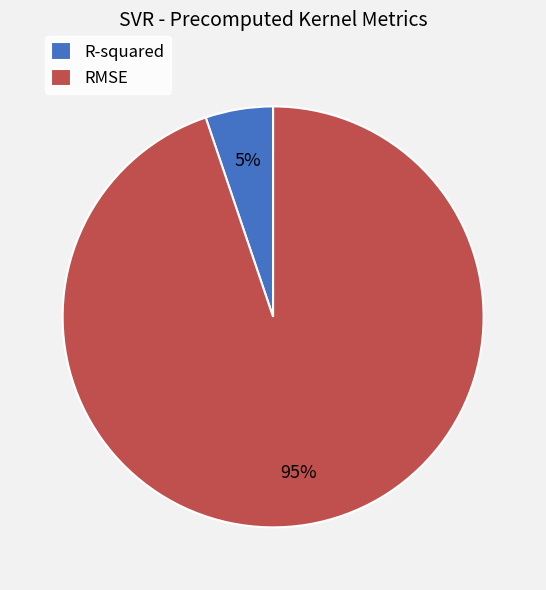

The RMSE slice represents 95% of the pie. True or false?

True